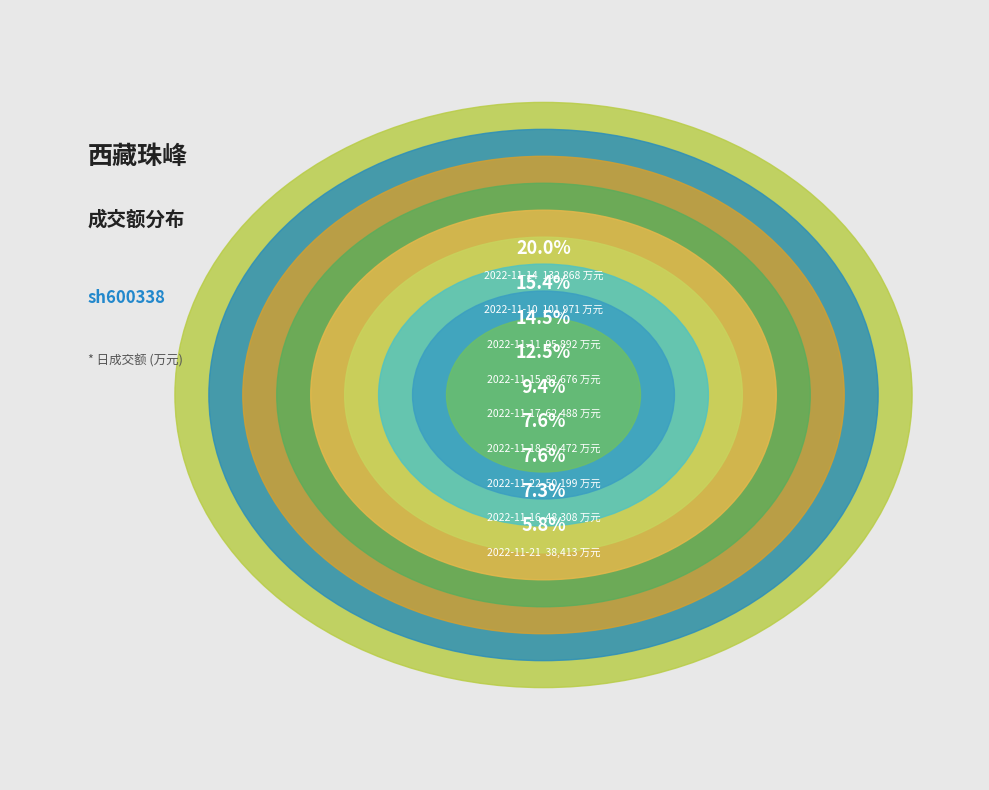

Which slice is the smallest?

2022-11-21